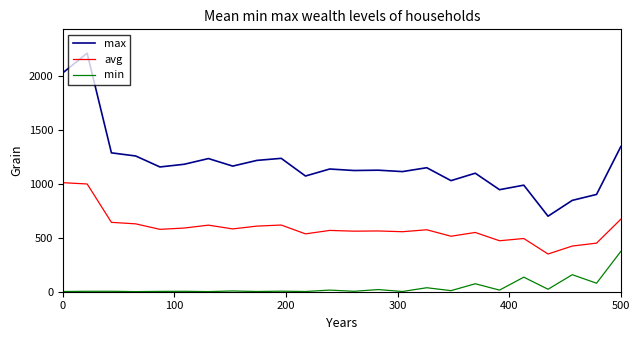

List the series in order of their peak value, lowest first.

min, avg, max